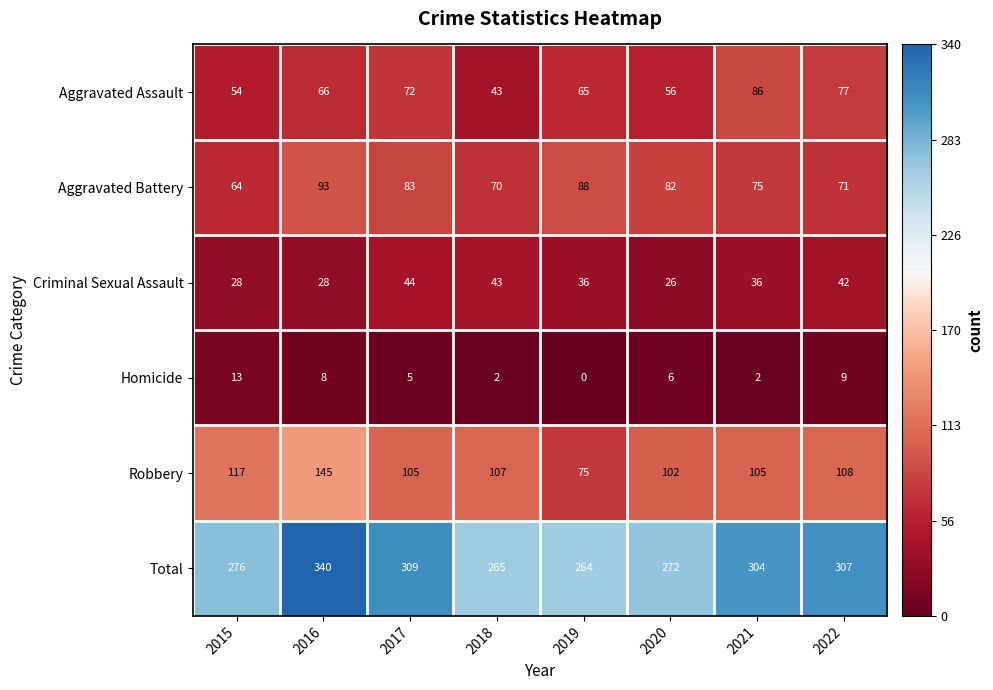

What value does the Aggravated Assault series have at 2021, to the nearest 5?

85